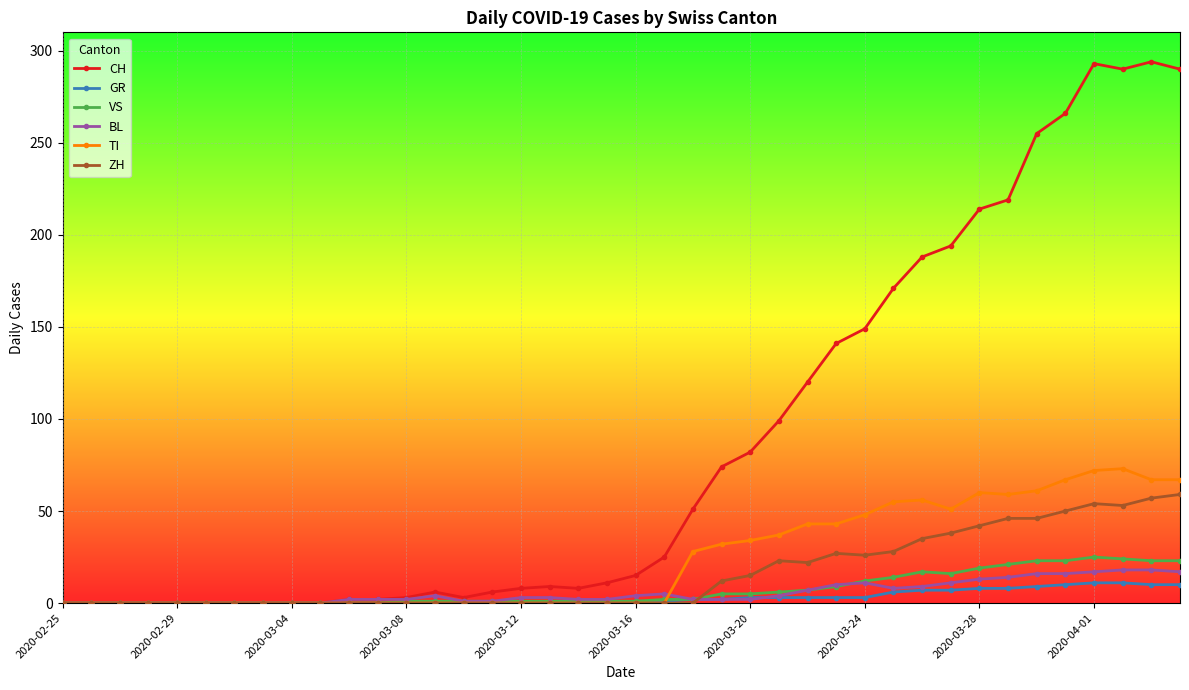

What is the difference between the maximum and minimum values in the VS series?

25